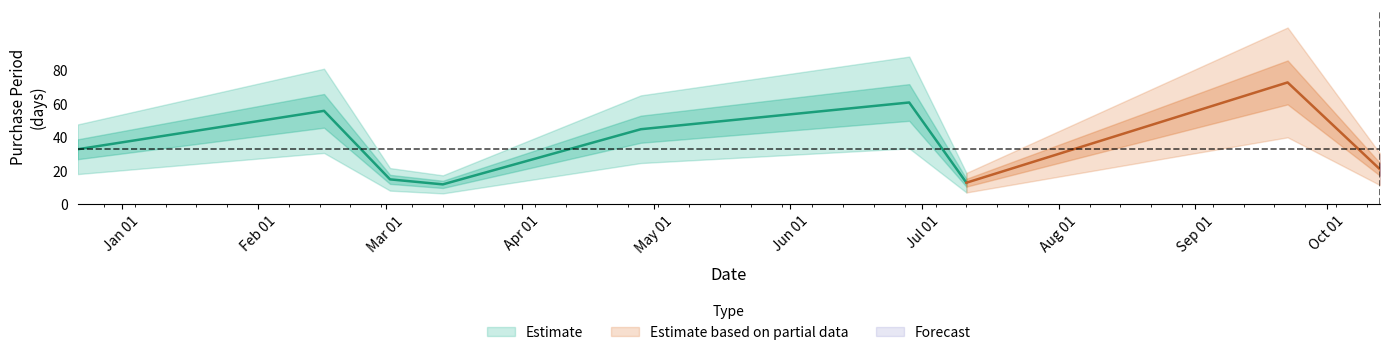

What is the average value?

37